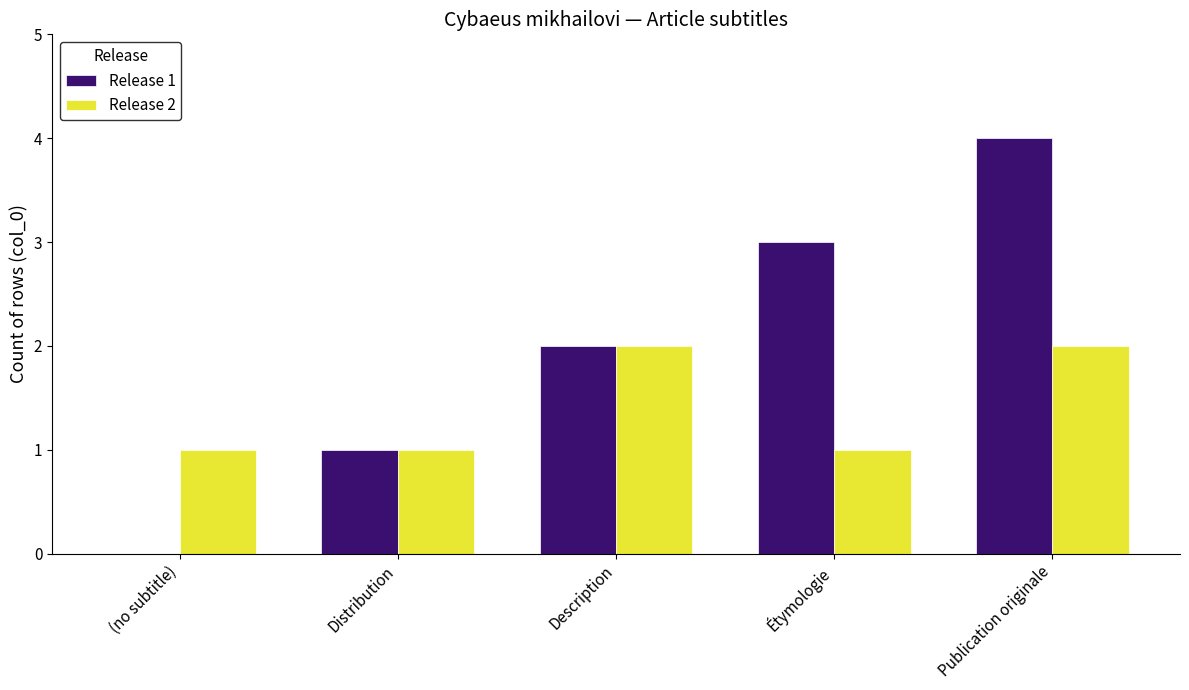

What is the sum of the Release 1 values at Publication originale and Étymologie?

7